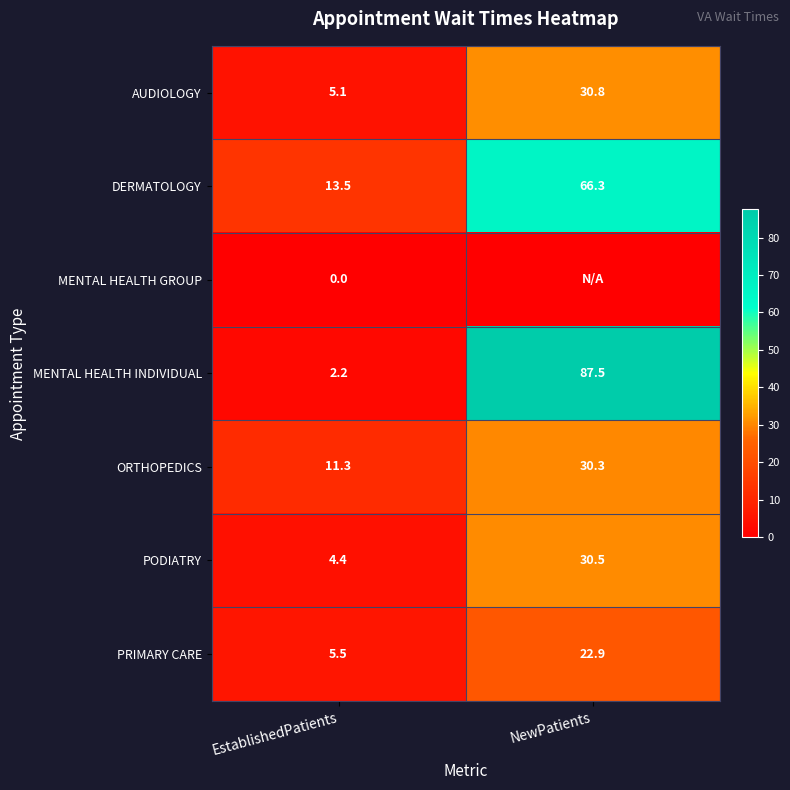

The DERMATOLOGY series shows 13.5 at EstablishedPatients. True or false?

True